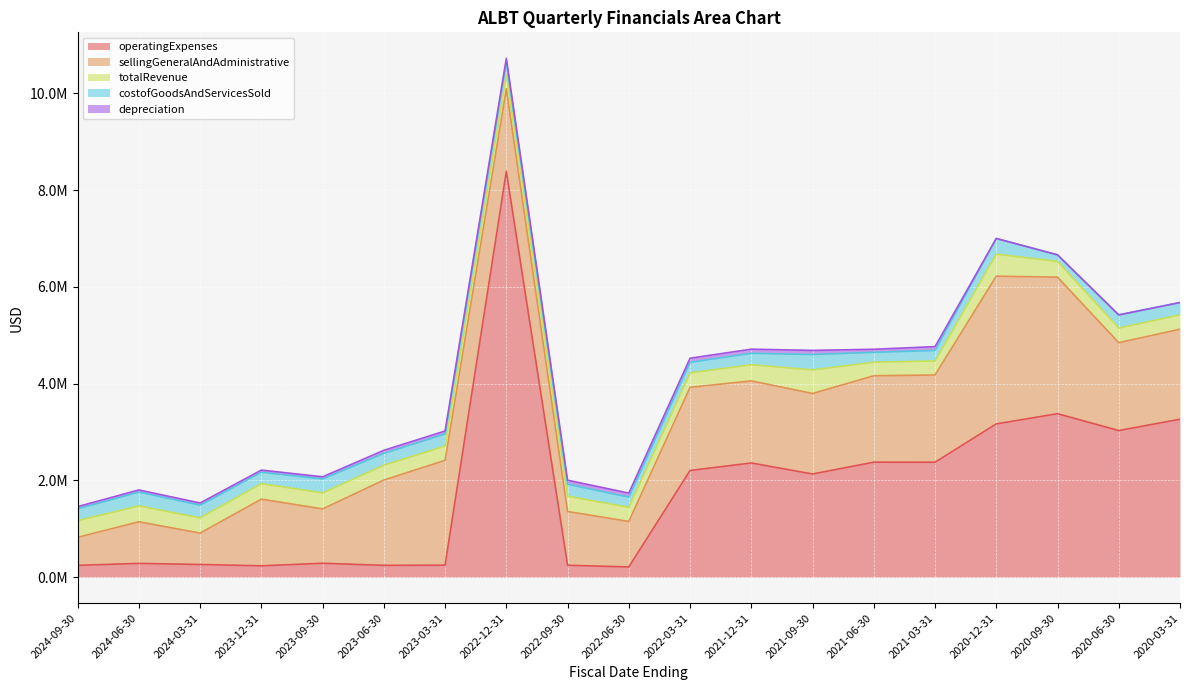

What is the value of the operatingExpenses point at the 6th from the left?

245403